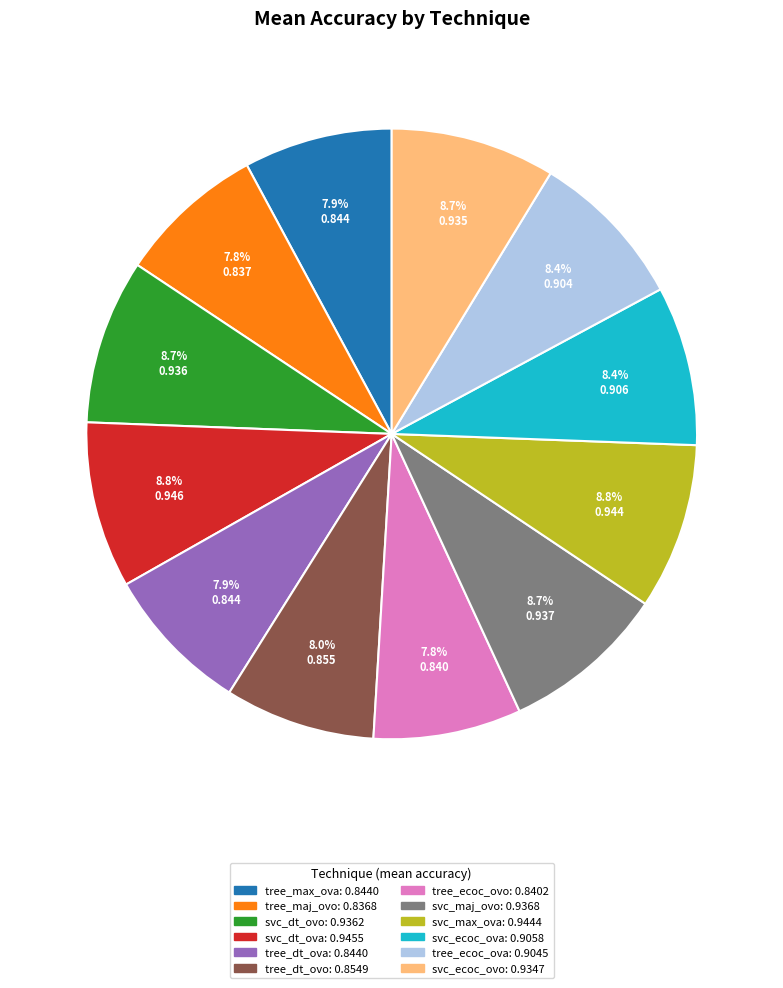

How many slices are in this pie chart?

12